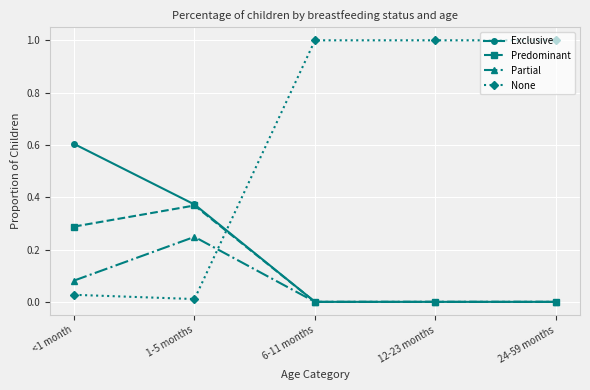

What position from the left is 6-11 months?

3